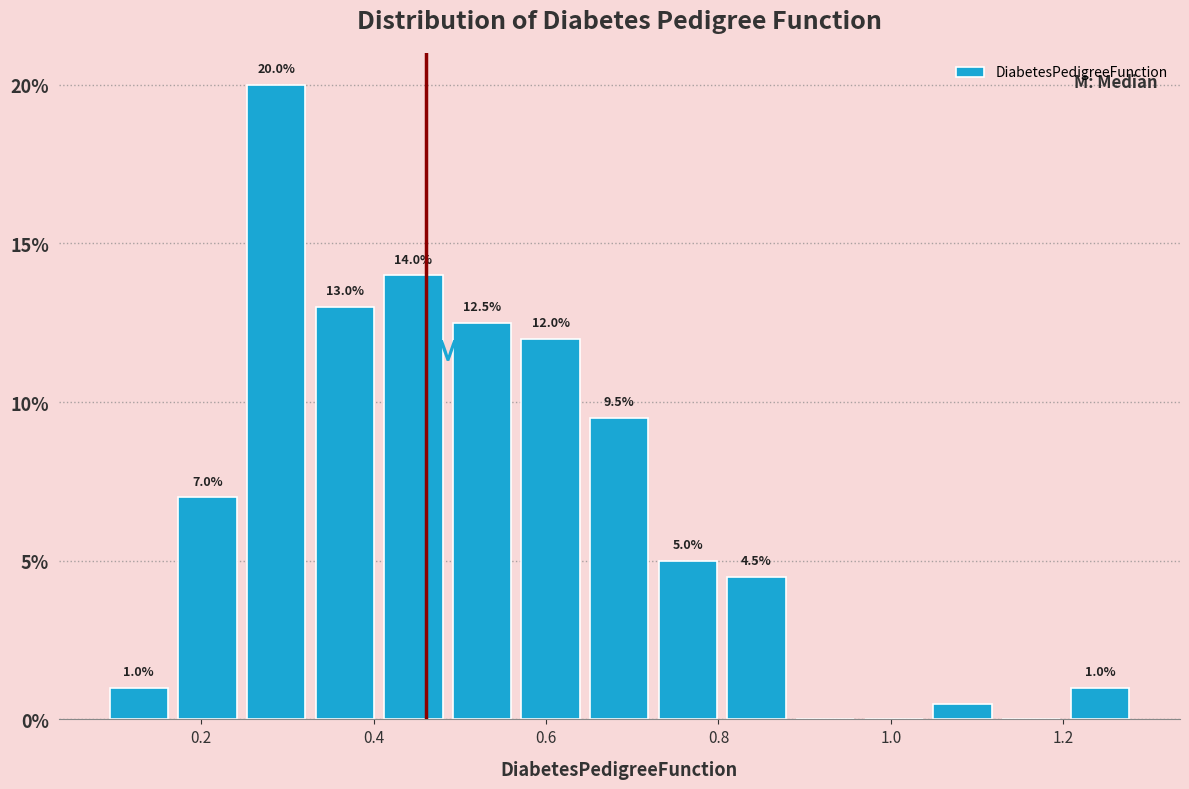

Around what value on the x-axis is the tallest bar? Give the approximate position of its centre, as read against the axis.

0.28